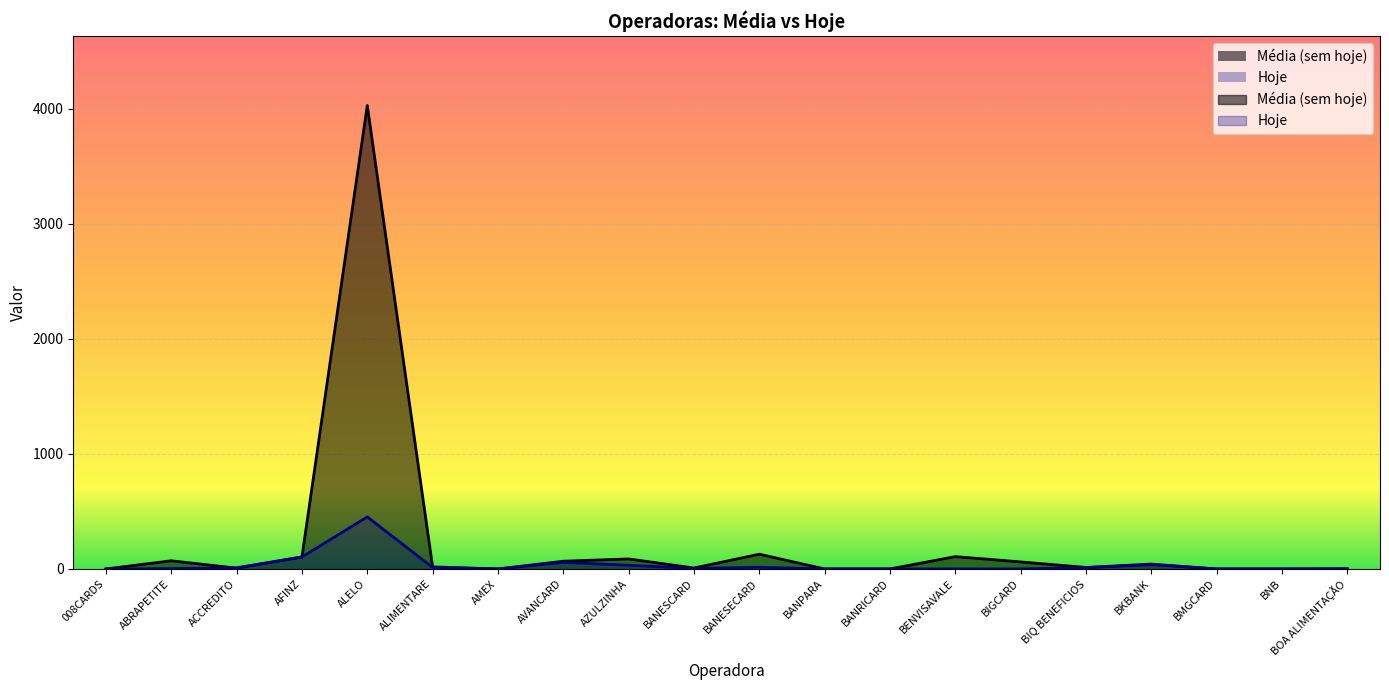

What is the label of the 2nd point from the right?

BNB